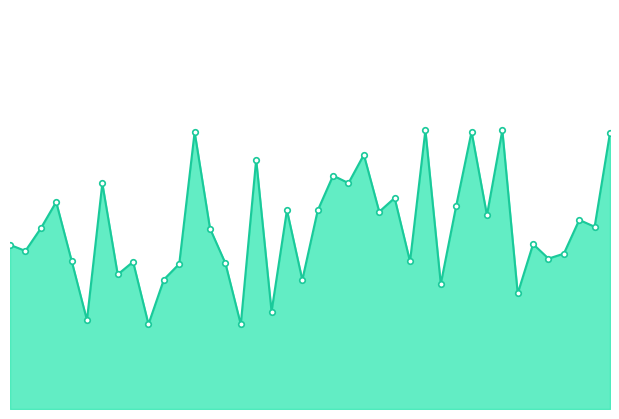

Does the chart display data point markers on the line(s)?

No